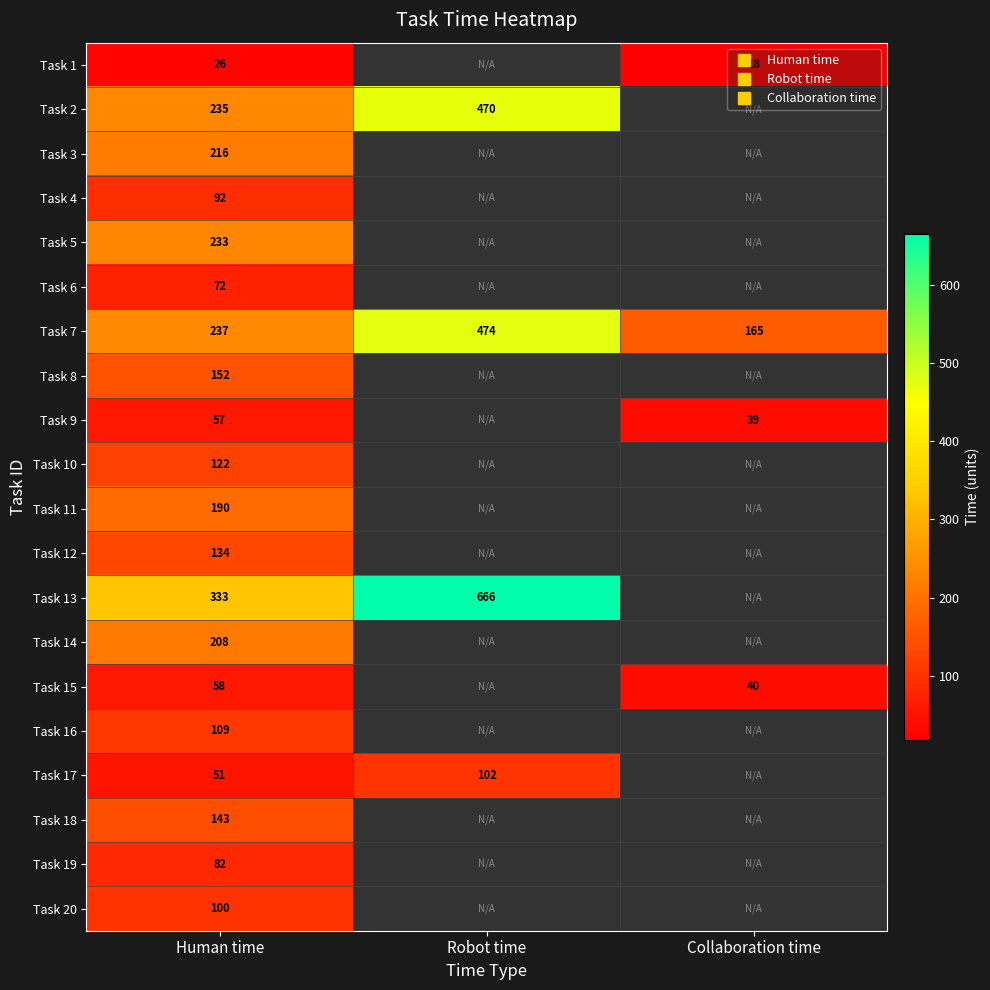

What is the spread (max minus min) of values at Collaboration time?

147.0